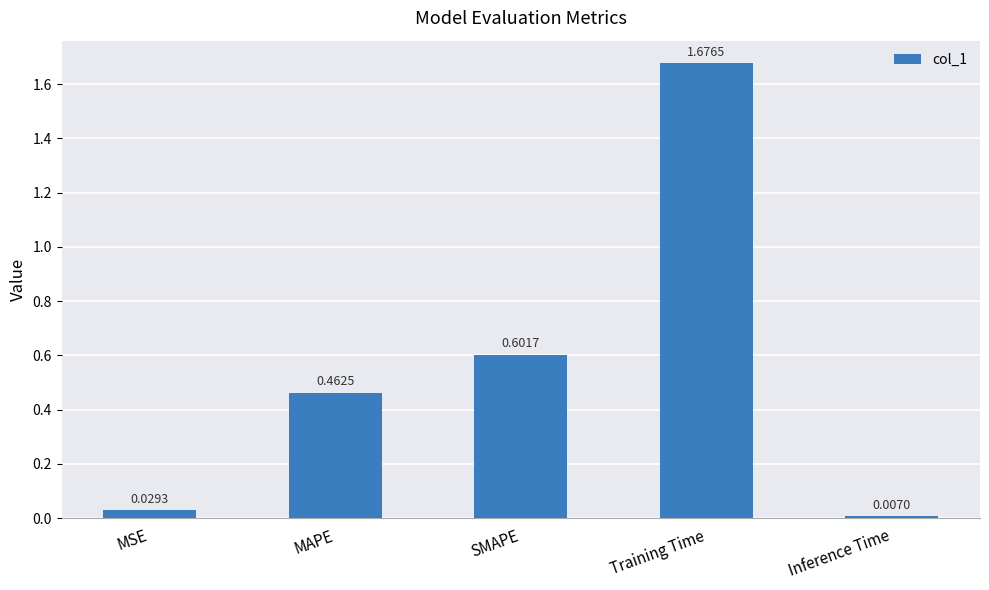

What is the label of the 2nd bar from the right?

Training Time